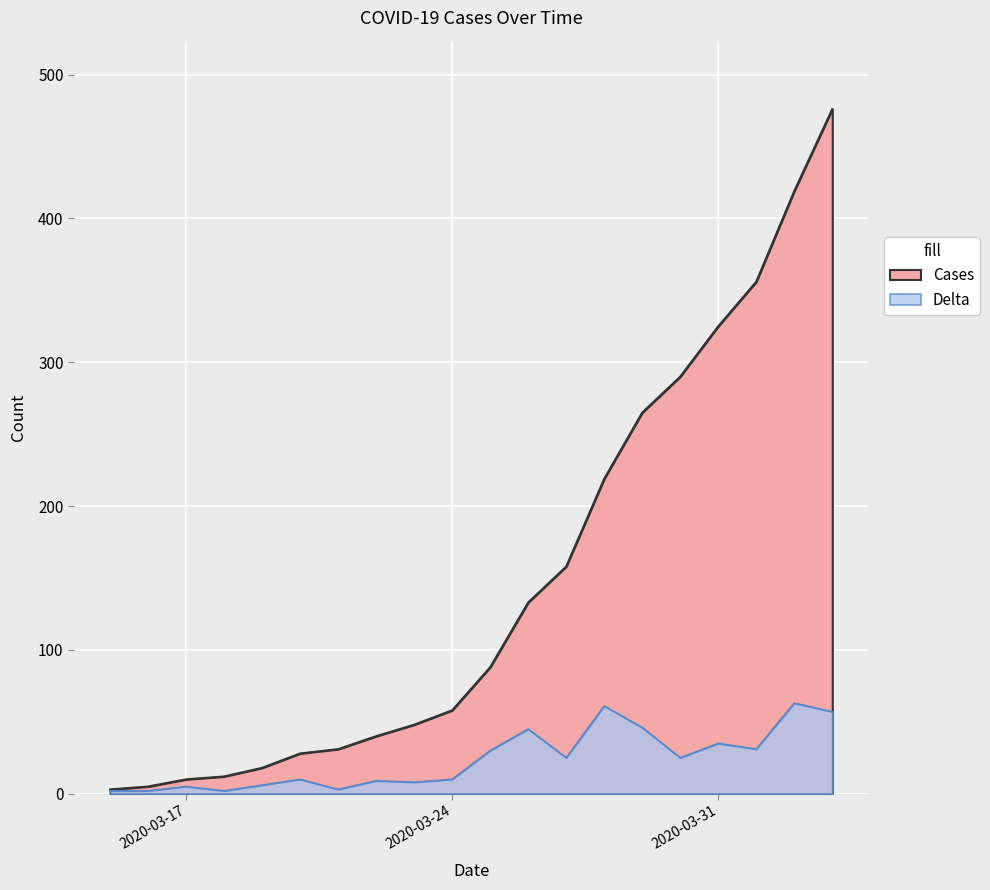

How many interior local valleys does the Delta series have?

6